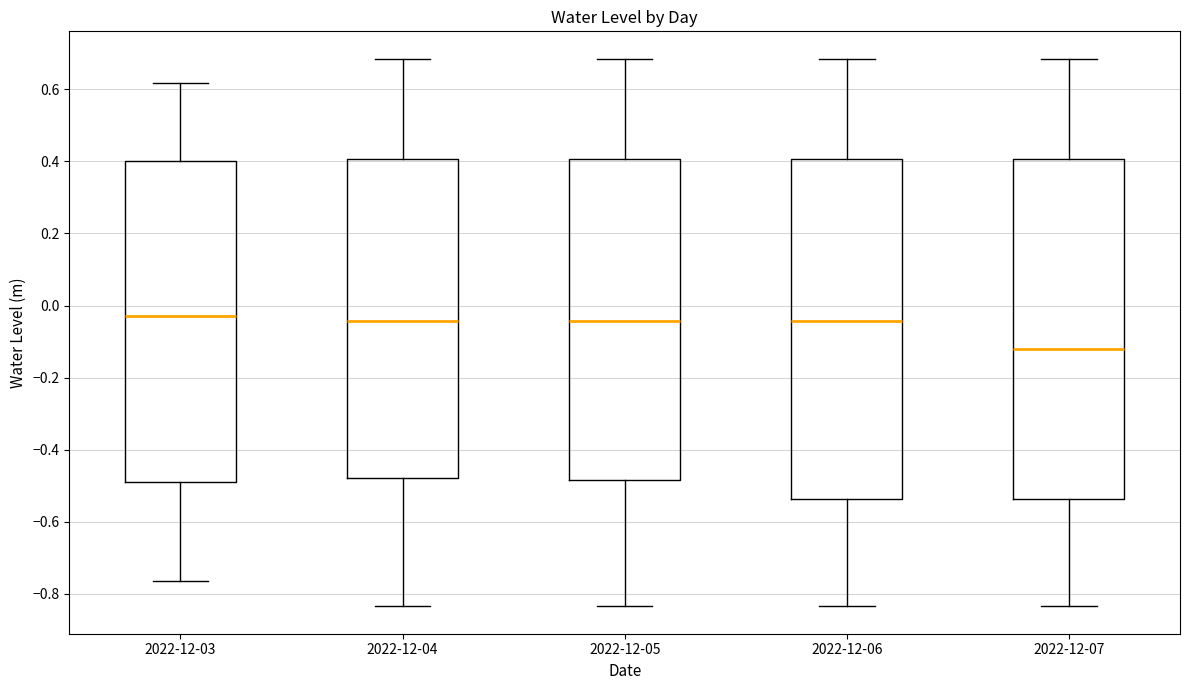

Reading left to right, transcribe this box plot: for each box, give where its median line is, the range the box spans, and where its two whiskers end, as read against the y-axis. The values are not printed on the chart, so give them approximately, as read against the axis.

2022-12-03: median -0.02, box -0.50 to 0.40, whiskers -0.76 to 0.62
2022-12-04: median -0.04, box -0.48 to 0.40, whiskers -0.84 to 0.68
2022-12-05: median -0.04, box -0.48 to 0.40, whiskers -0.84 to 0.68
2022-12-06: median -0.04, box -0.54 to 0.40, whiskers -0.84 to 0.68
2022-12-07: median -0.12, box -0.54 to 0.40, whiskers -0.84 to 0.68